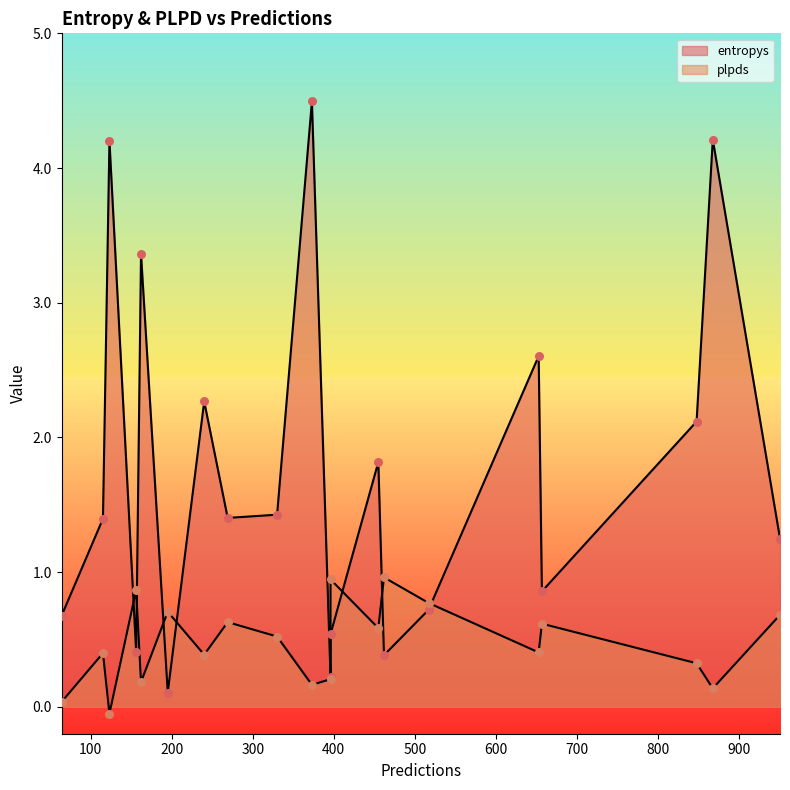

What is the total value across all series at 16?

2.7